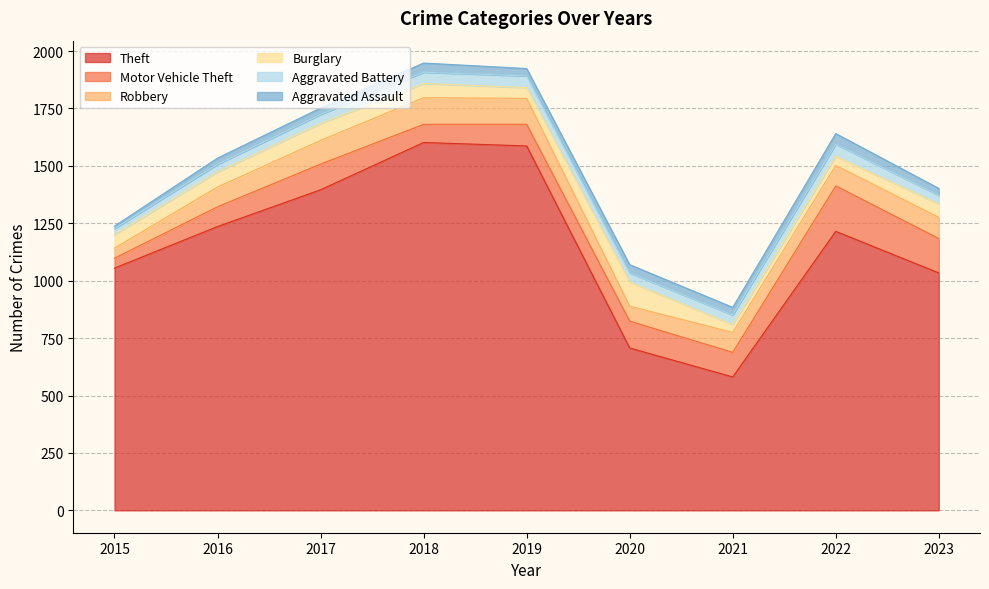

What is the approximate value of Theft at 2018?

1602